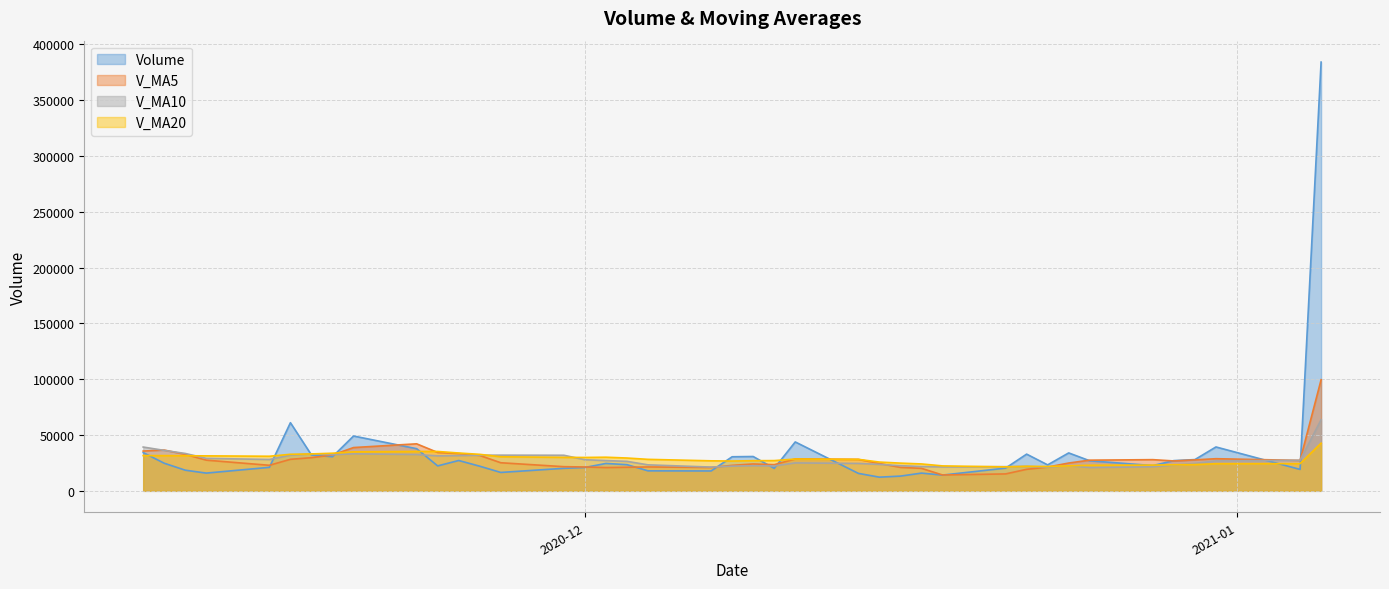

Which category has the lowest value in the volume series?

2020-12-15